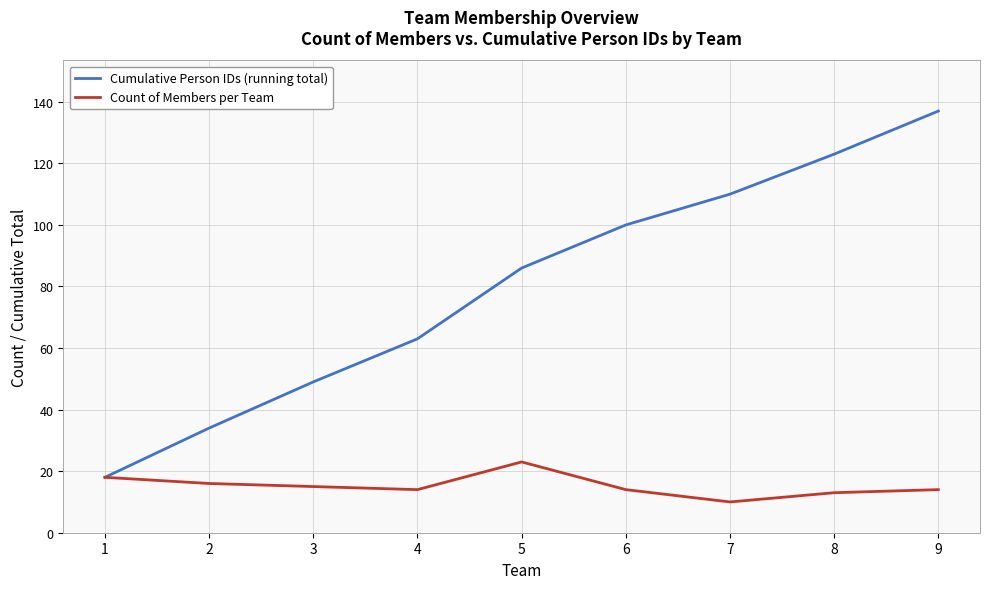

Is it true that Count of Members per Team equals 18 at 1?

True